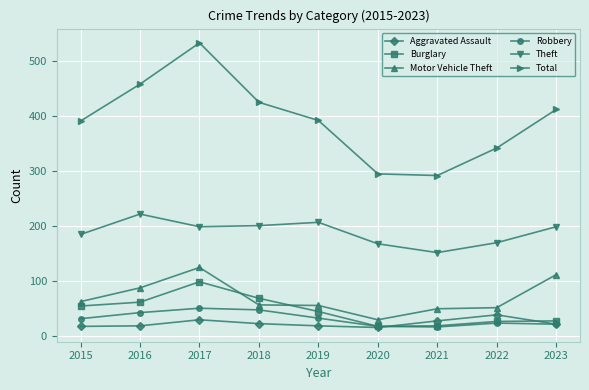

Is it true that Total equals 172 at 2021?

False